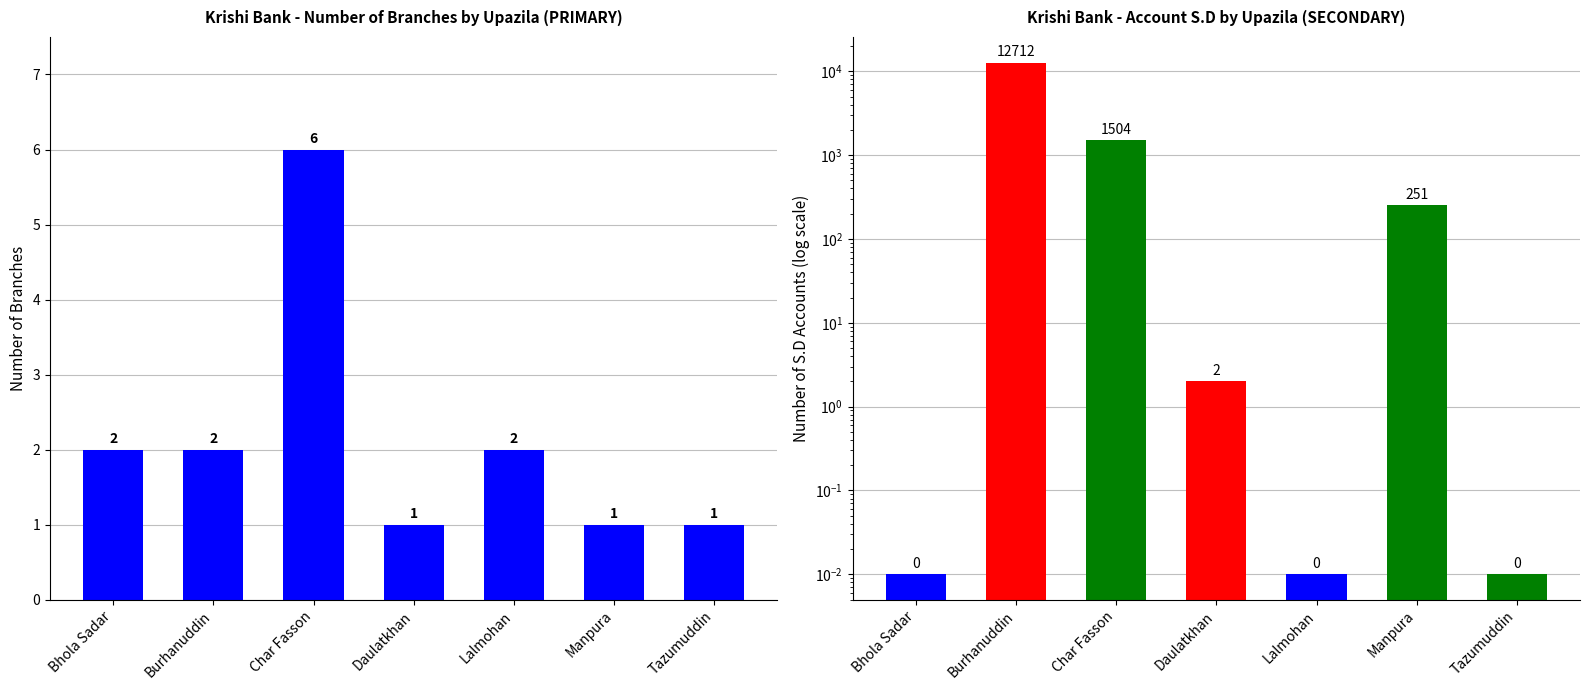

How many groups of bars are there?

7